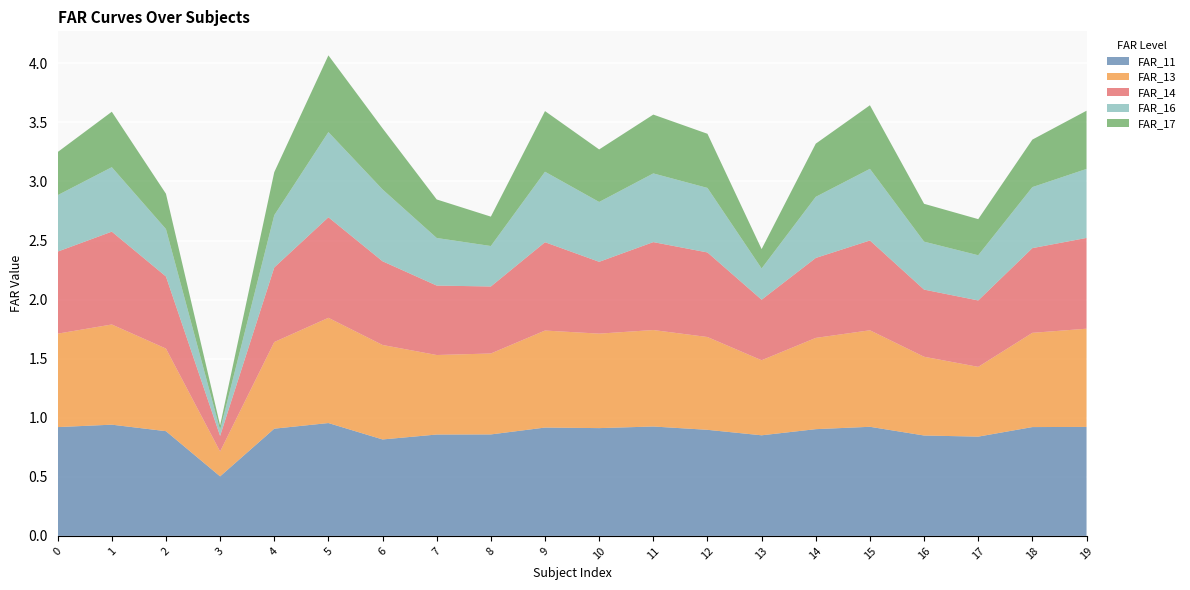

Reading left to right, transcribe all the data shown in this chart.

FAR_11: 0.9	0.9	0.9	0.5	0.9	1.0	0.8	0.9	0.9	0.9	0.9	0.9	0.9	0.9	0.9	0.9	0.8	0.8	0.9	0.9
FAR_13: 0.8	0.8	0.7	0.2	0.7	0.9	0.8	0.7	0.7	0.8	0.8	0.8	0.8	0.6	0.8	0.8	0.7	0.6	0.8	0.8
FAR_14: 0.7	0.8	0.6	0.1	0.6	0.9	0.7	0.6	0.6	0.7	0.6	0.7	0.7	0.5	0.7	0.8	0.6	0.6	0.7	0.8
FAR_16: 0.5	0.5	0.4	0.1	0.4	0.7	0.6	0.4	0.3	0.6	0.5	0.6	0.5	0.3	0.5	0.6	0.4	0.4	0.5	0.6
FAR_17: 0.4	0.5	0.3	0.0	0.4	0.6	0.5	0.3	0.2	0.5	0.4	0.5	0.5	0.2	0.5	0.5	0.3	0.3	0.4	0.5